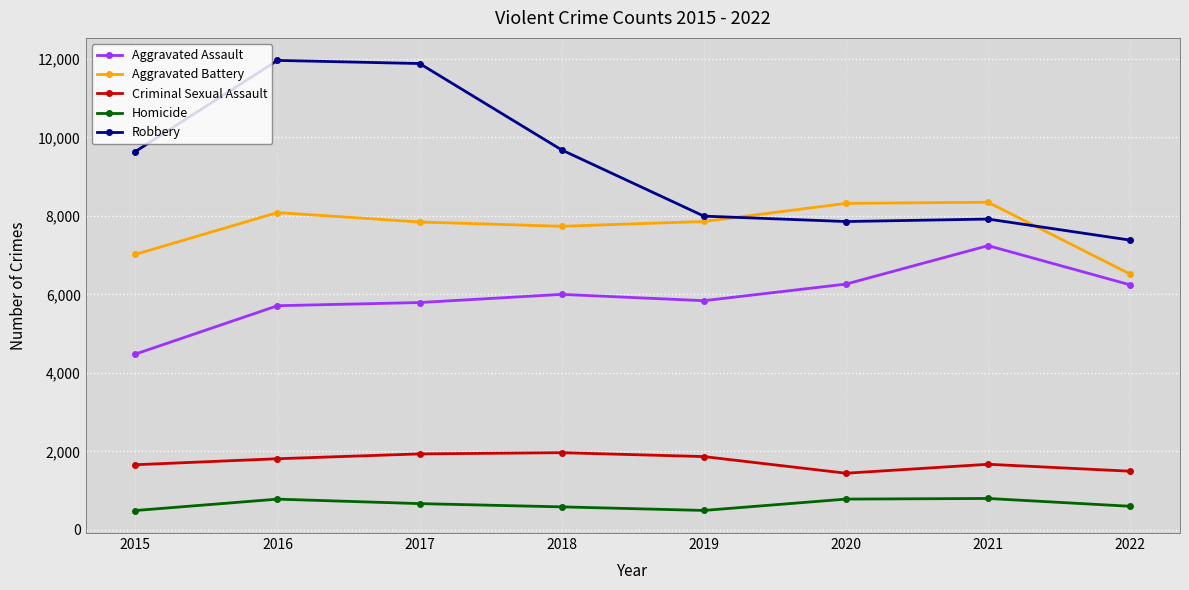

What is the lowest value of the Homicide series?

496